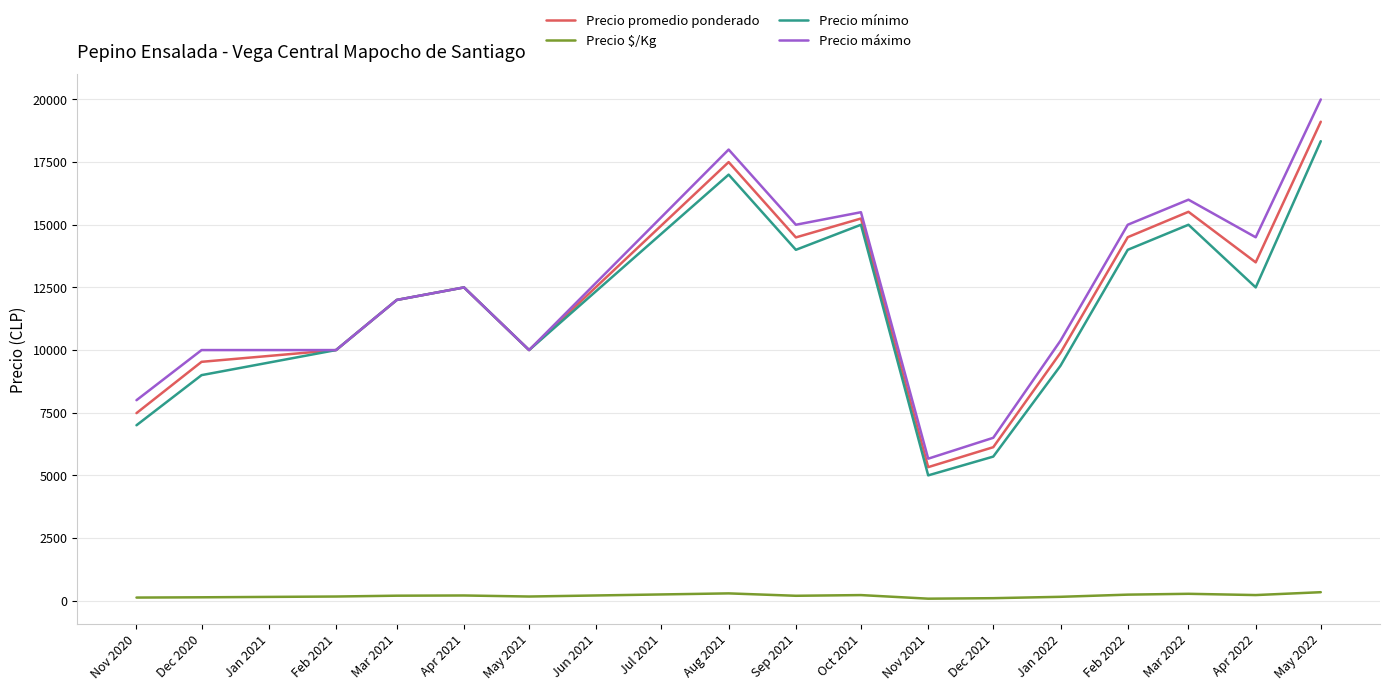

At which category is the sum across all series the highest?

May 2022